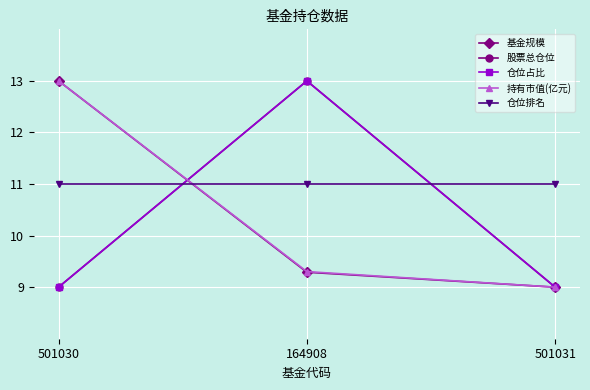

Does the chart have visible grid lines?

Yes